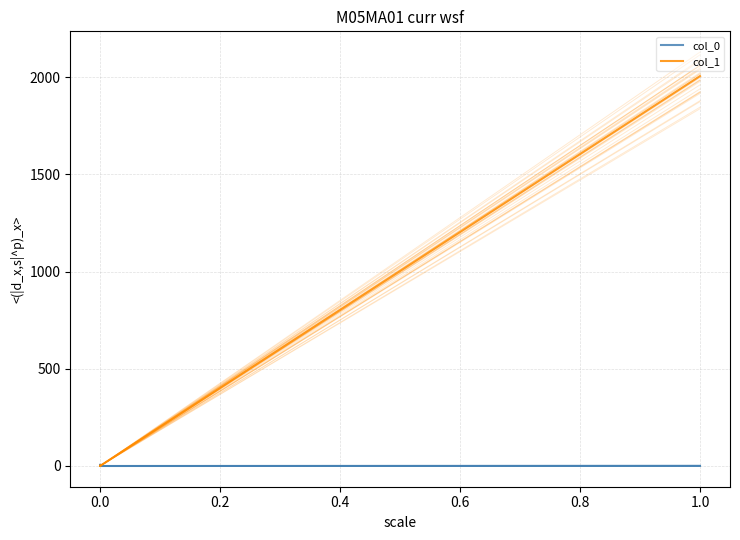

True or false: col_1 and col_0 intersect in this chart.

True